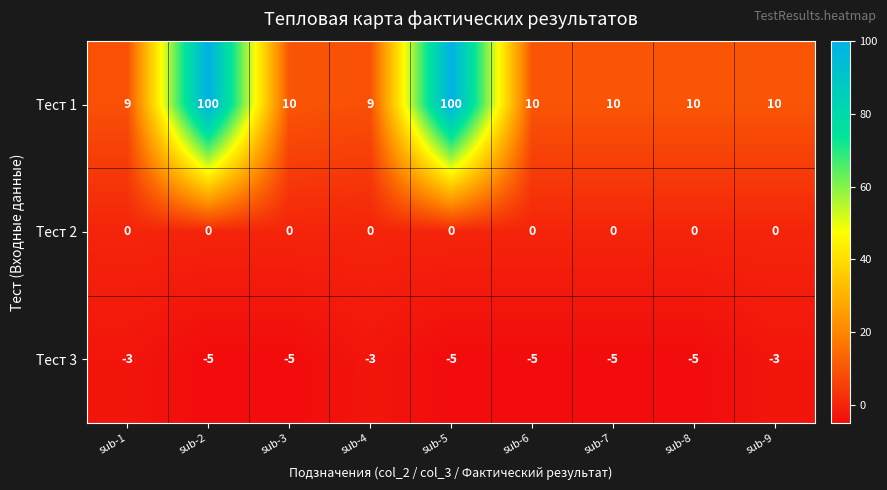

Reading right to left, transcribe all the data shown in this chart.

Тест 1: sub-9=10	sub-8=10	sub-7=10	sub-6=10	sub-5=100	sub-4=9	sub-3=10	sub-2=100	sub-1=9
Тест 2: sub-9=0	sub-8=0	sub-7=0	sub-6=0	sub-5=0	sub-4=0	sub-3=0	sub-2=0	sub-1=0
Тест 3: sub-9=-3	sub-8=-5	sub-7=-5	sub-6=-5	sub-5=-5	sub-4=-3	sub-3=-5	sub-2=-5	sub-1=-3